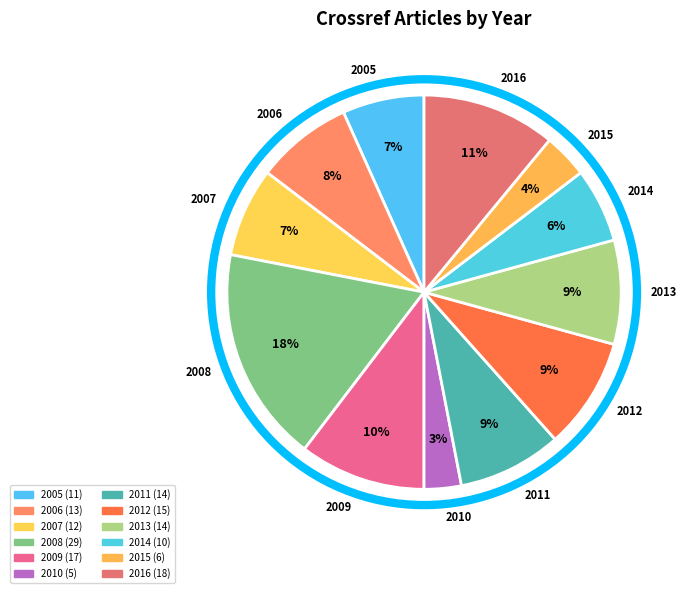

Is there any slice that represents more than half of the pie?

No